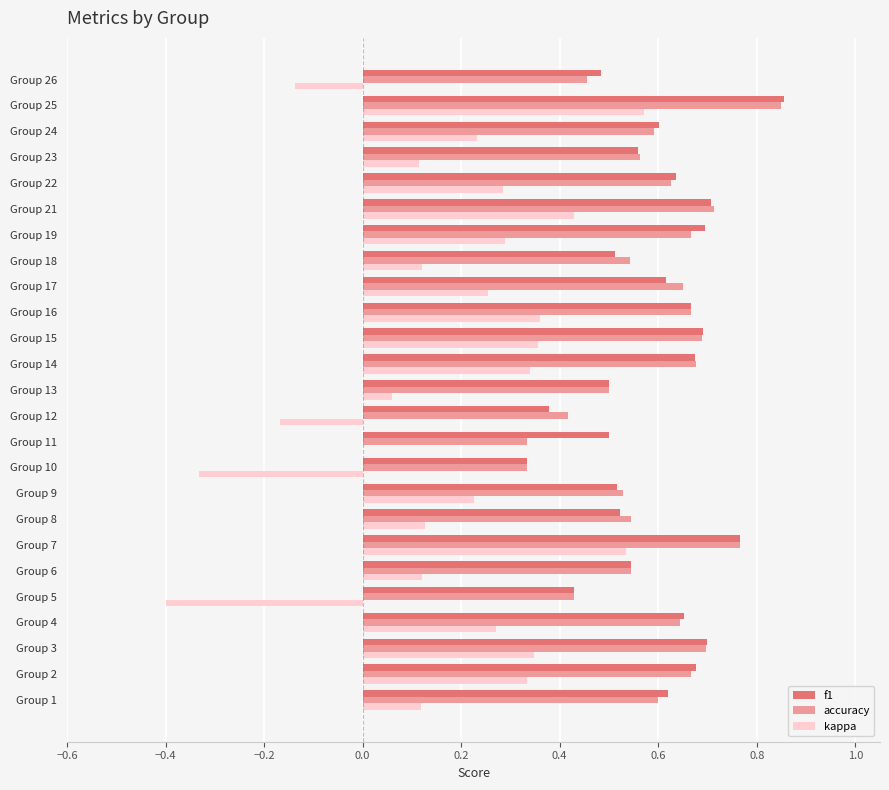

What is the total value across all series at Group 22?

1.5